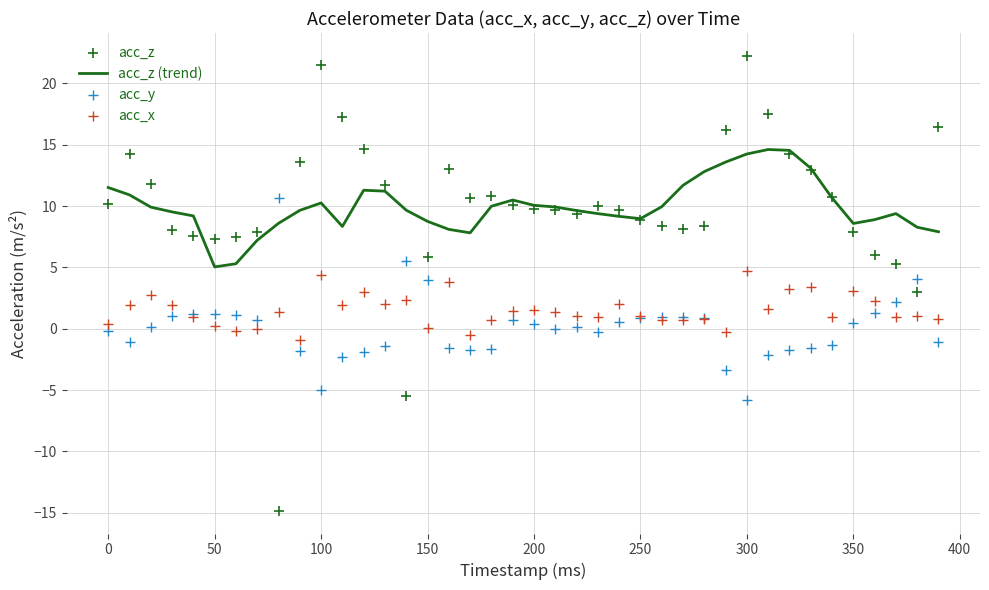

Which series has the widest spread of Y values?

acc_z